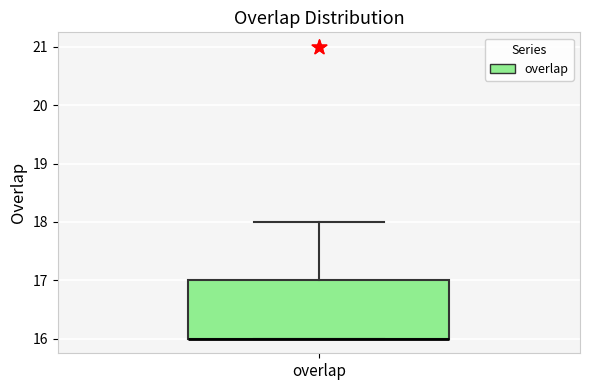

Transcribe this box plot: give where the median line is, the range the box spans, and where the two whiskers end, as read against the y-axis. The values are not printed on the chart, so give them approximately, as read against the axis.

median 16 (drawn on the box's lower edge), box 16 to 17, whiskers 16 to 18